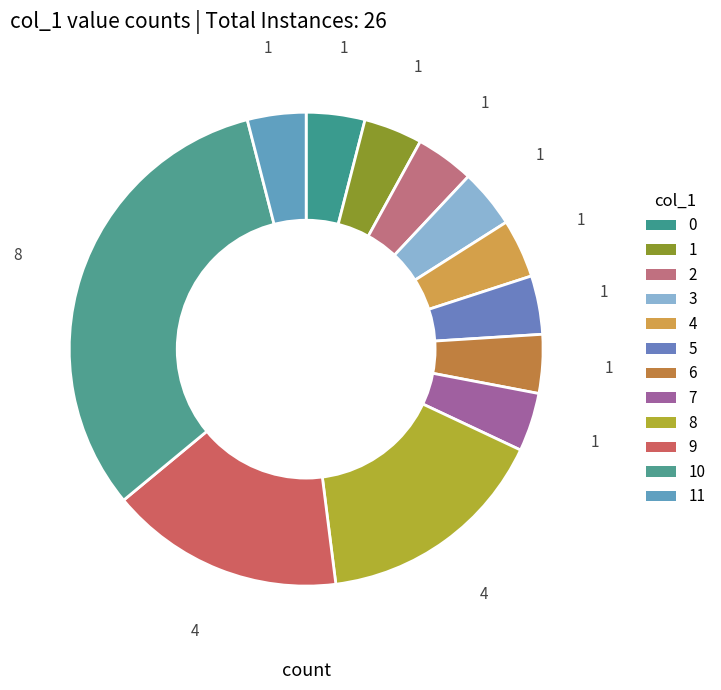

How many segments does this pie chart have?

12